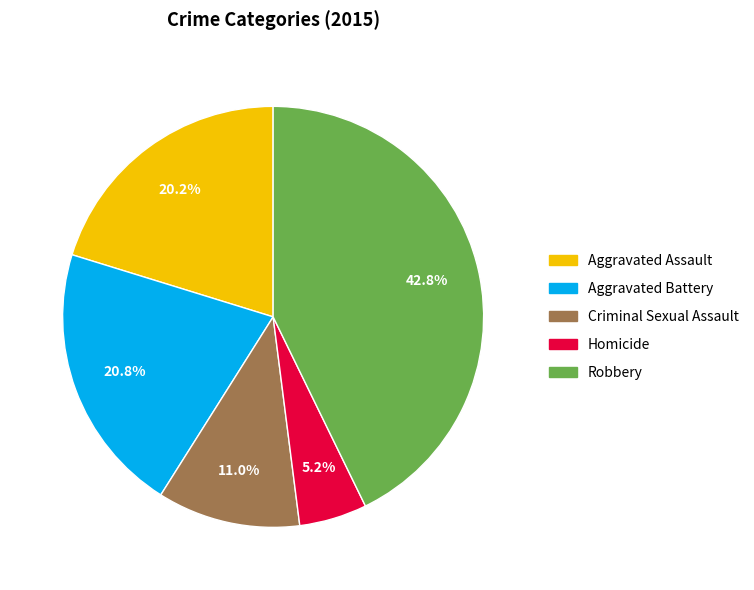

Combined, do Criminal Sexual Assault and Homicide account for over 50%?

No